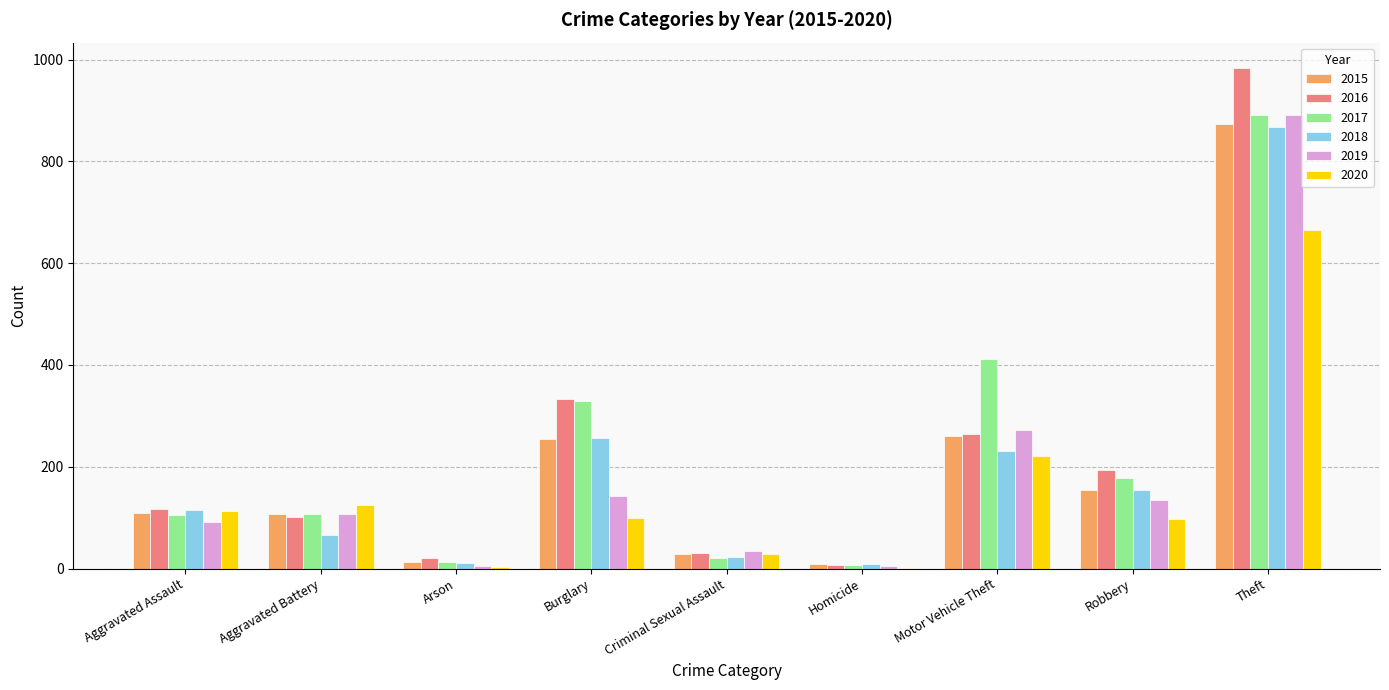

What is the total value across all series at Aggravated Assault?

653